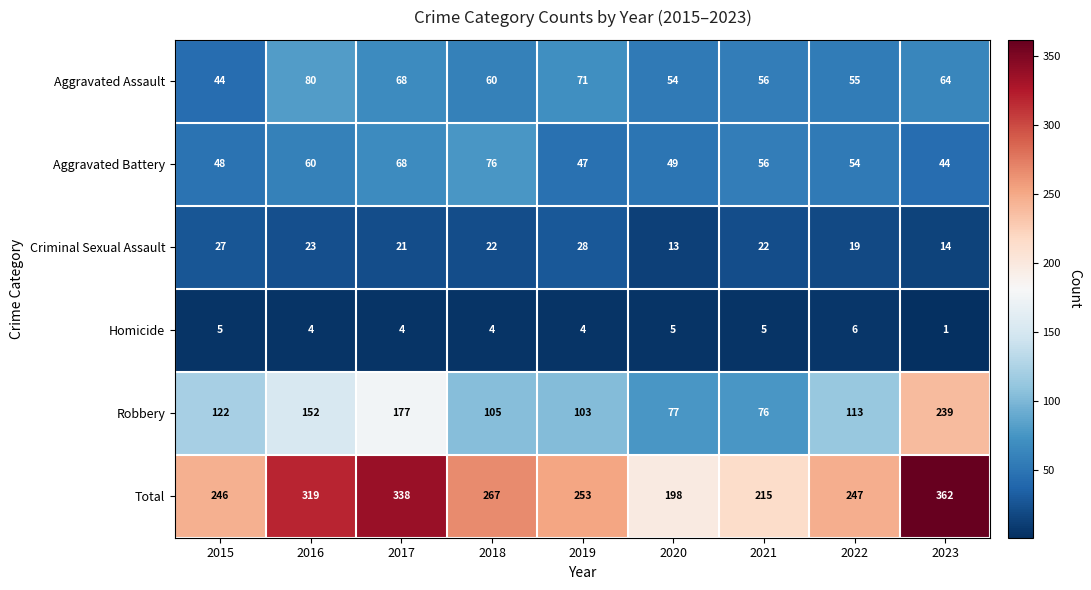

Between 2020 and 2022, which series saw the biggest shift?

Total